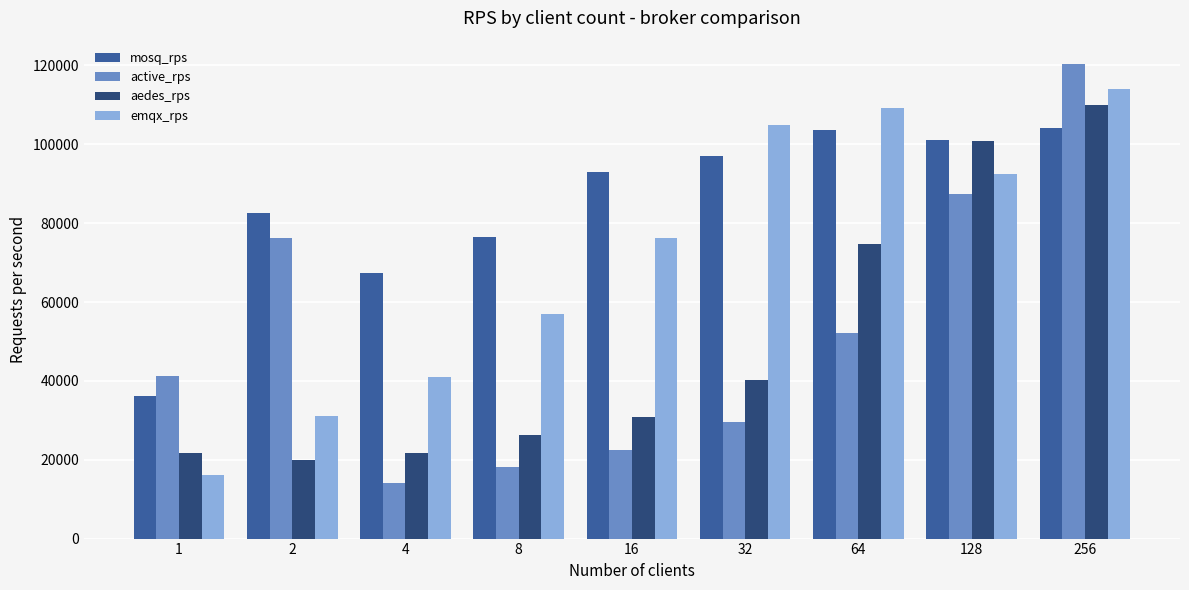

What is the difference between the maximum and minimum values in the aedes_rps series?

90241.3